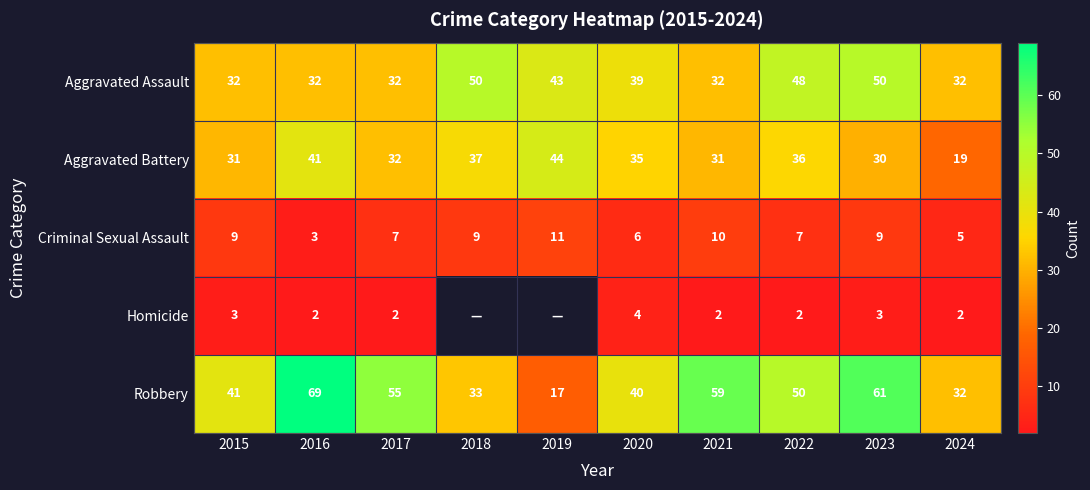

What is the difference between the highest and lowest values at 2022?

48